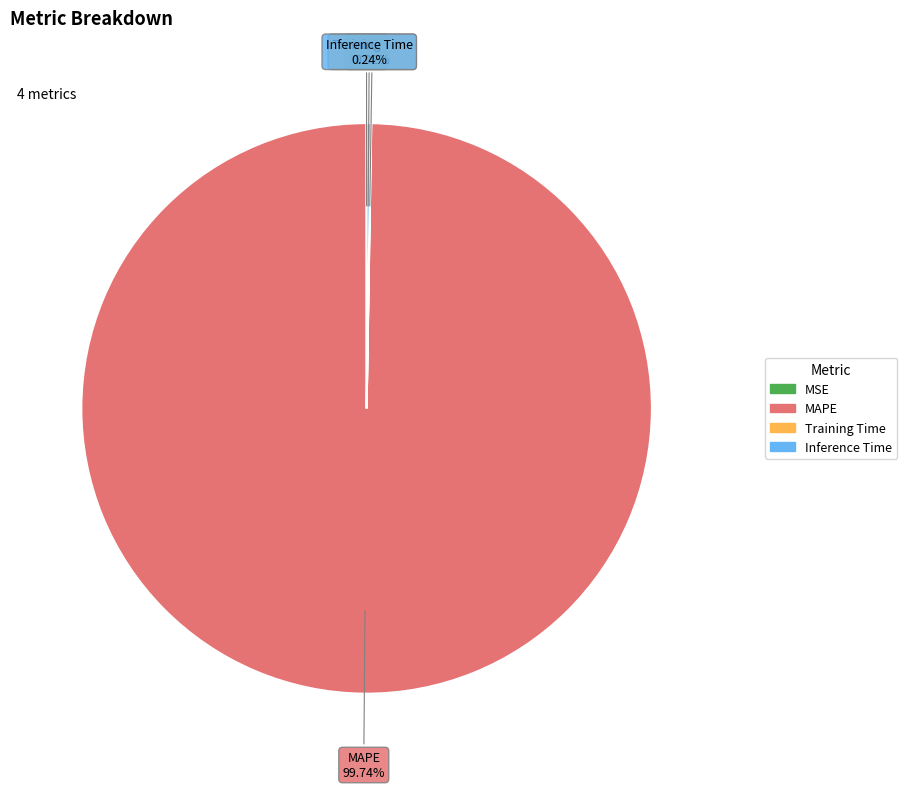

Which category accounts for the majority?

MAPE